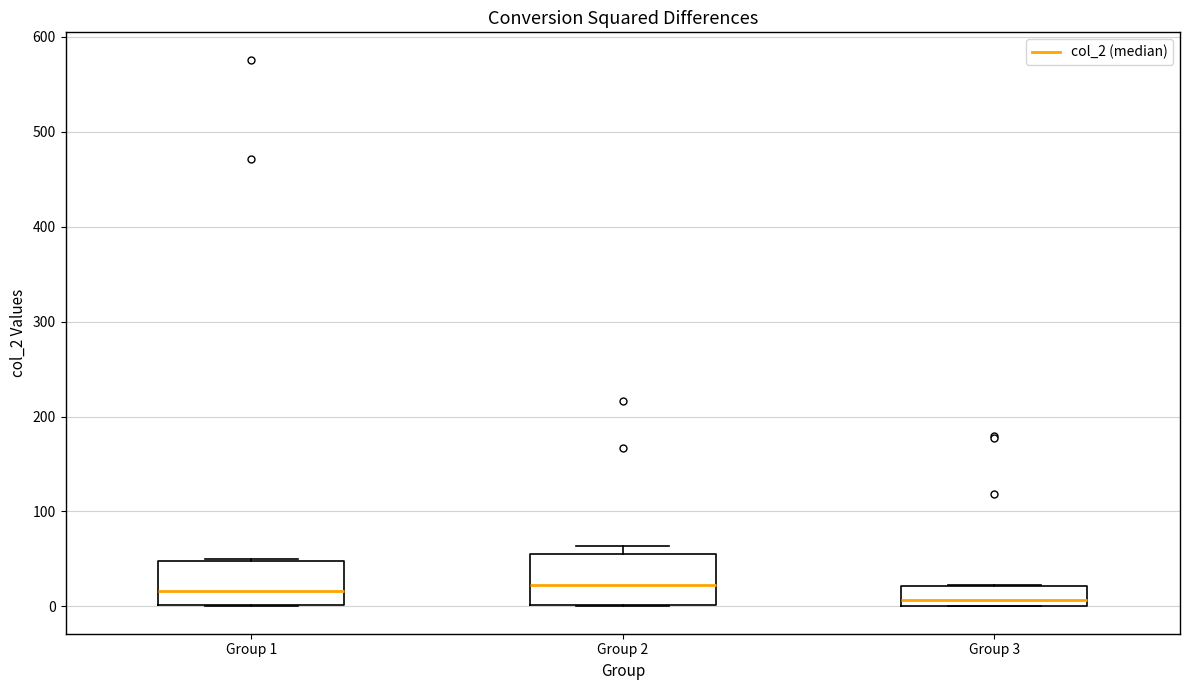

Reading left to right, read every box against the y-axis: the position of its median line, the range the box covers, and the ends of its whiskers. The values are not printed on the chart, so give them approximately, as read against the axis.

Group 1: median 20, box 0 to 50, whiskers 0 to 50
Group 2: median 20, box 0 to 50, whiskers 0 to 60
Group 3: median 10, box 0 to 20, whiskers 0 to 20